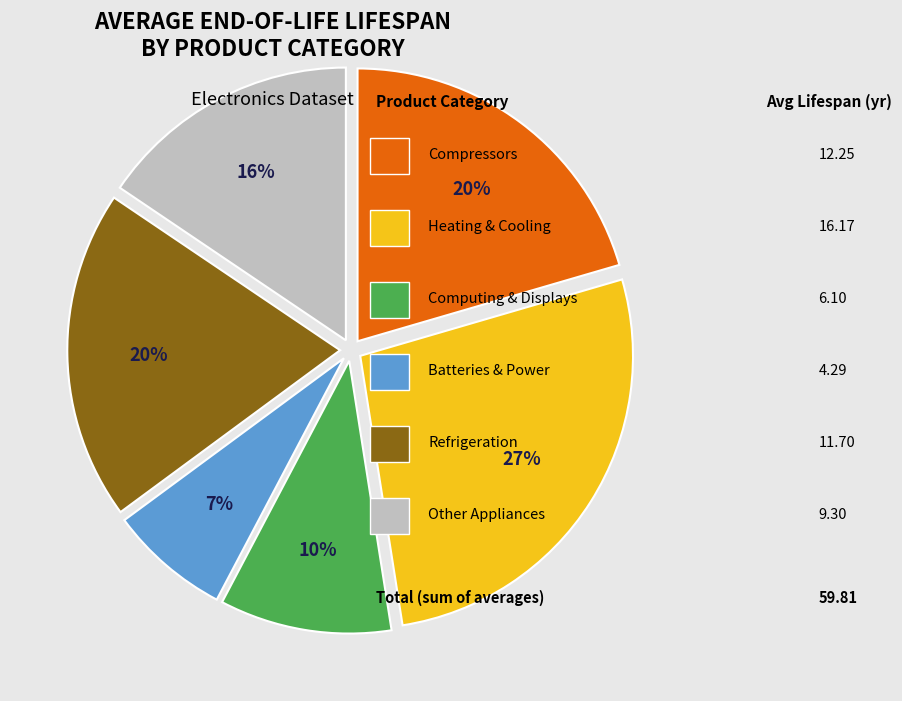

To the nearest percent, what is the difference between the largest and smallest slice percentages?

20%